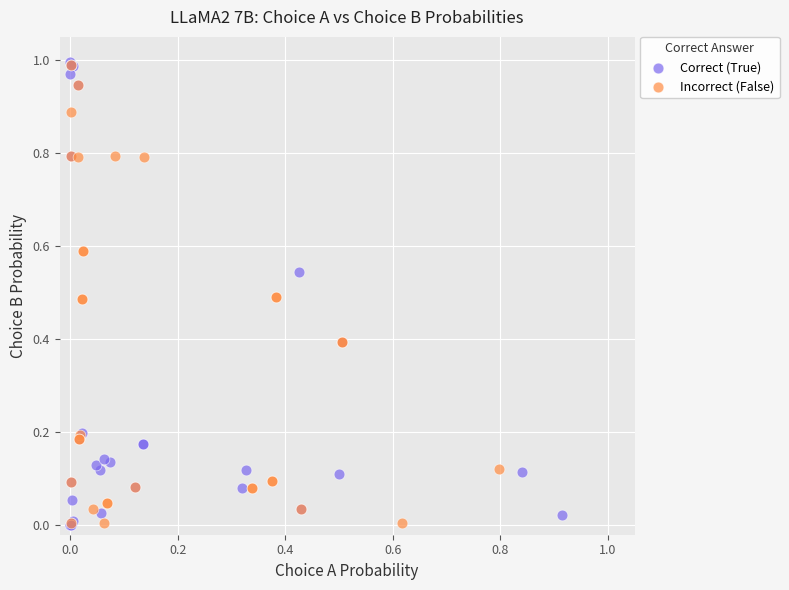

Which series has the largest Y range (max minus min)?

Correct (True)